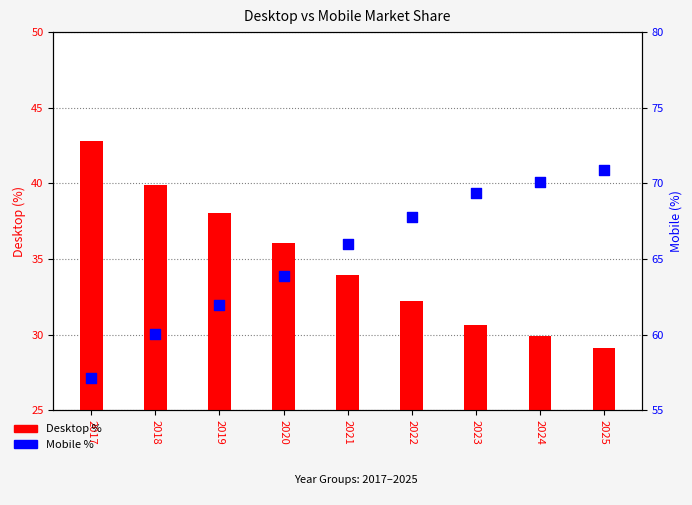

At which category is the sum across all series the highest?

2017